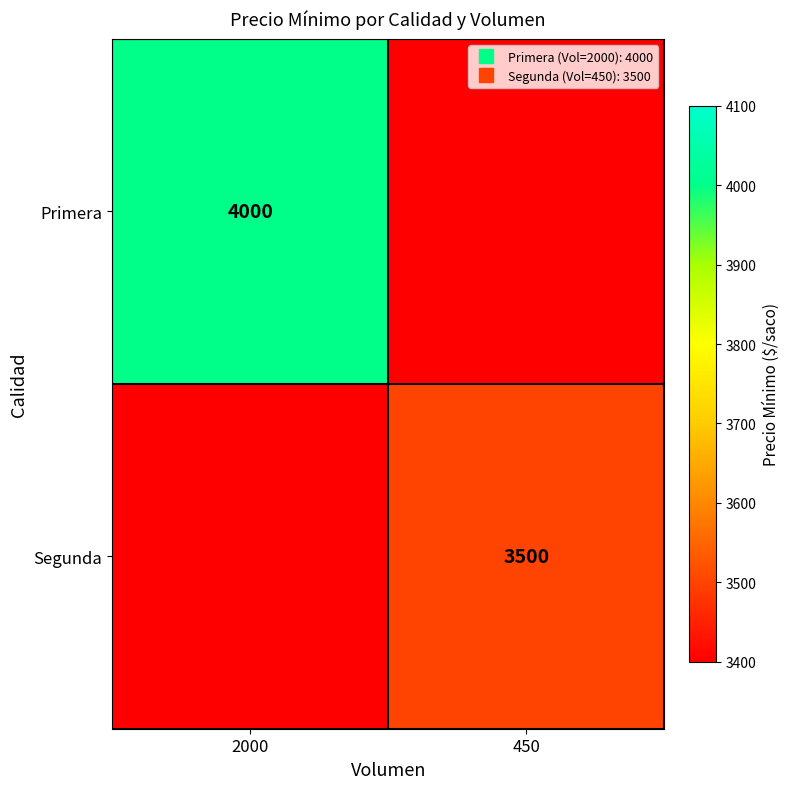

What is the approximate value of Segunda at 450?

3500.0